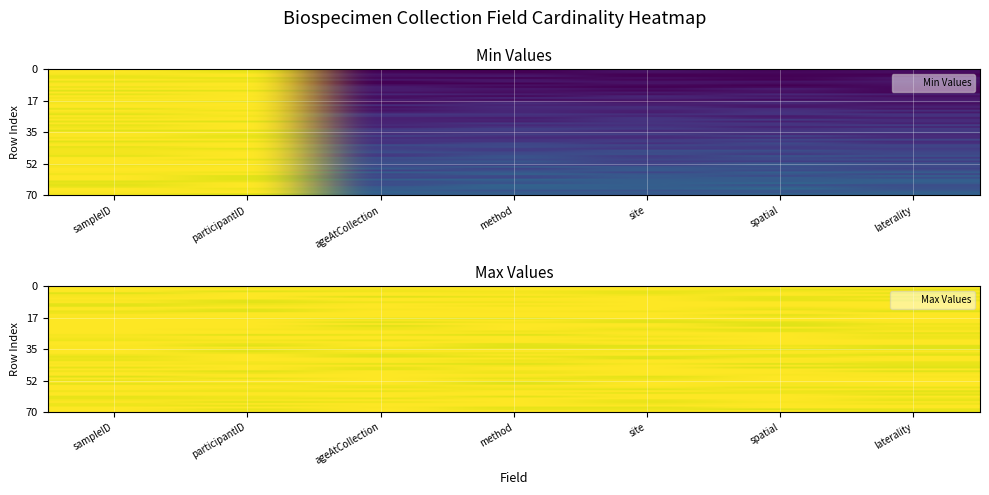

The value at method is 0.2. True or false?

False